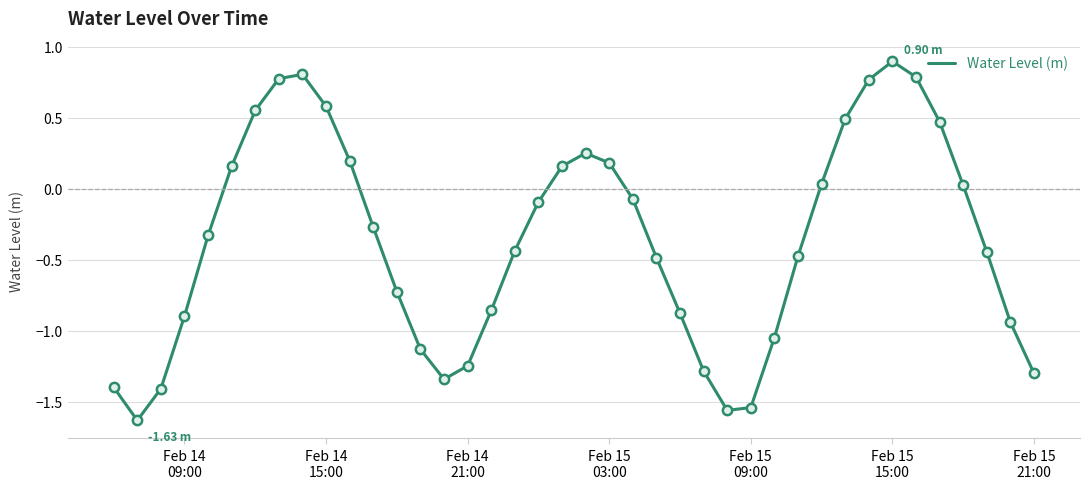

Is this an area chart (filled region under the line)?

No